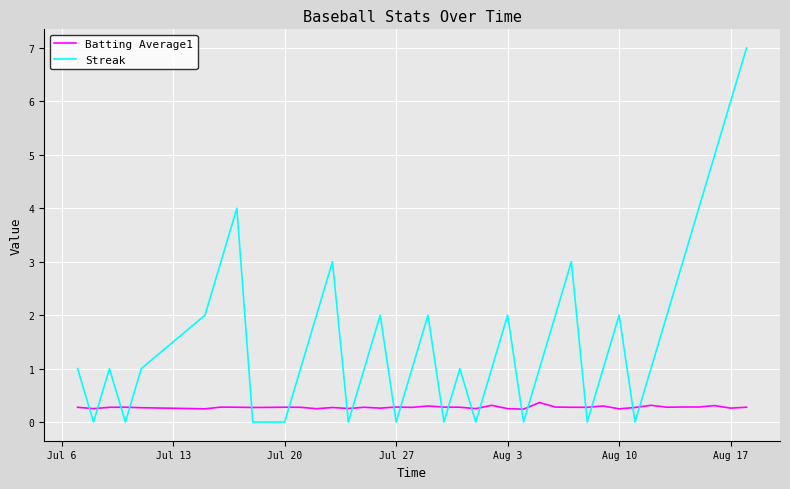

Which series has the largest total across all categories?

Streak